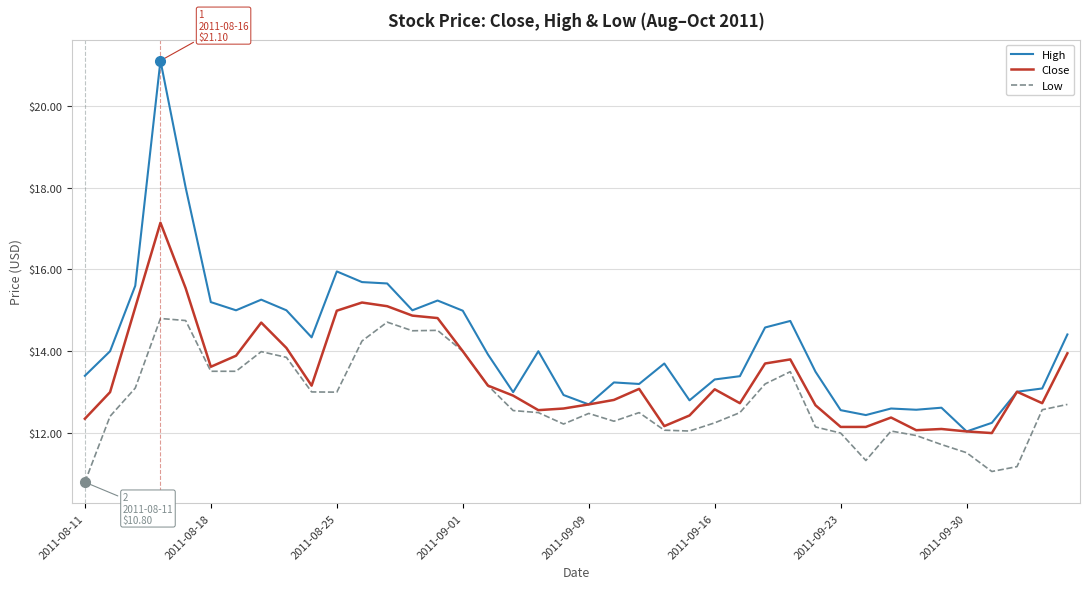

List the series in order of their peak value, highest first.

High, Close, Low